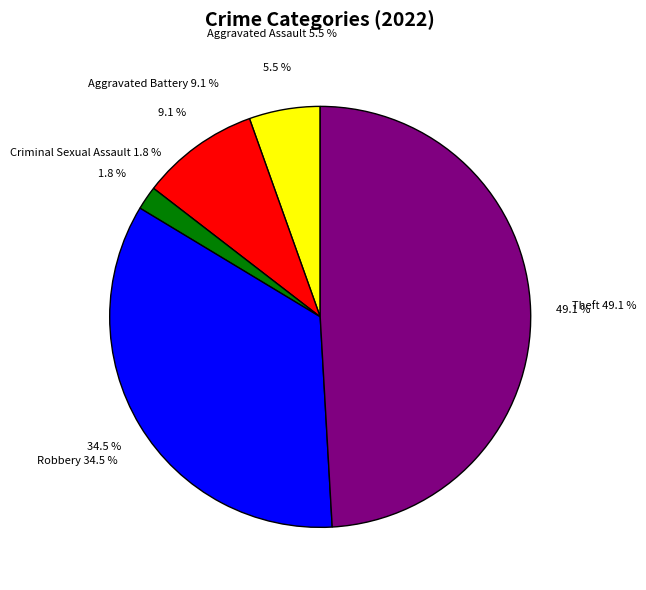

What is the smallest slice in the pie chart?

Criminal Sexual Assault